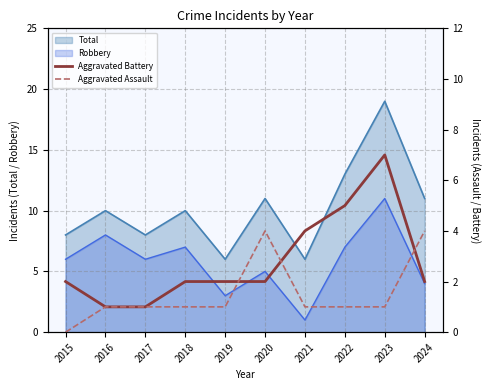

True or false: Aggravated Battery has more than 1 interior local peaks.

False